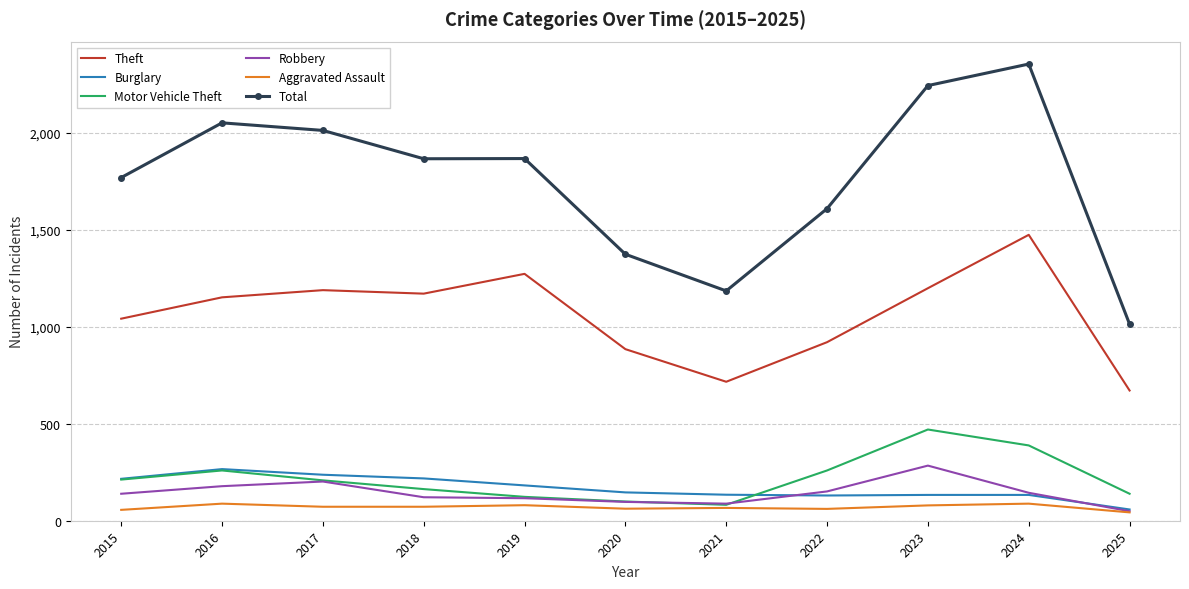

True or false: Motor Vehicle Theft and Total cross at least once.

False